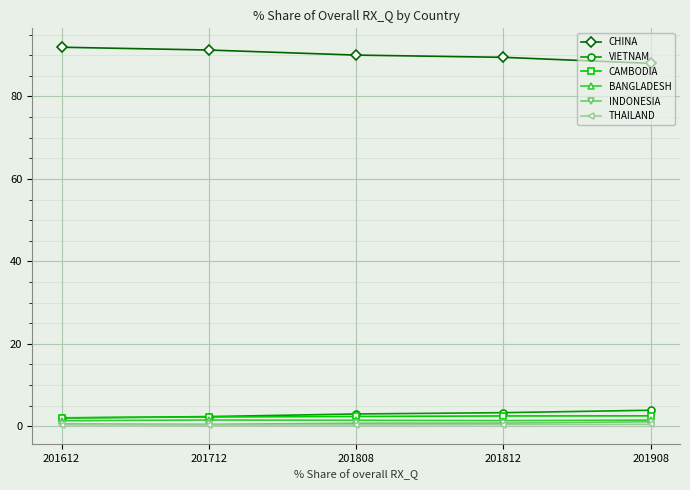

What are all the series names shown in the legend?

CHINA, VIETNAM, CAMBODIA, BANGLADESH, INDONESIA, THAILAND